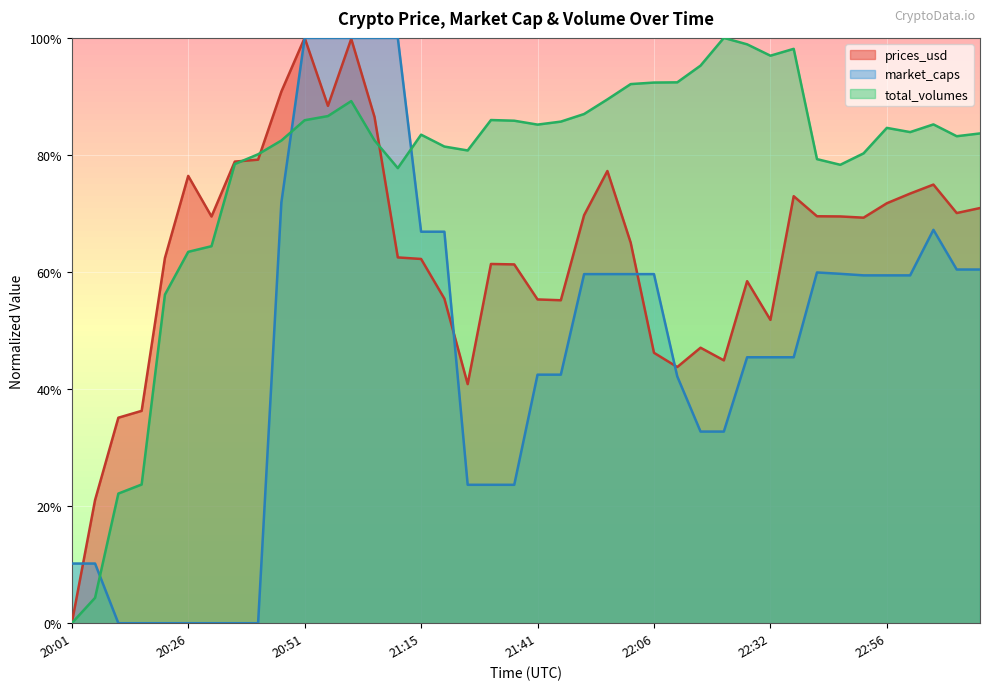

Is the value of total_volumes at 22:01 greater than the value of prices_usd at 20:26?

Yes